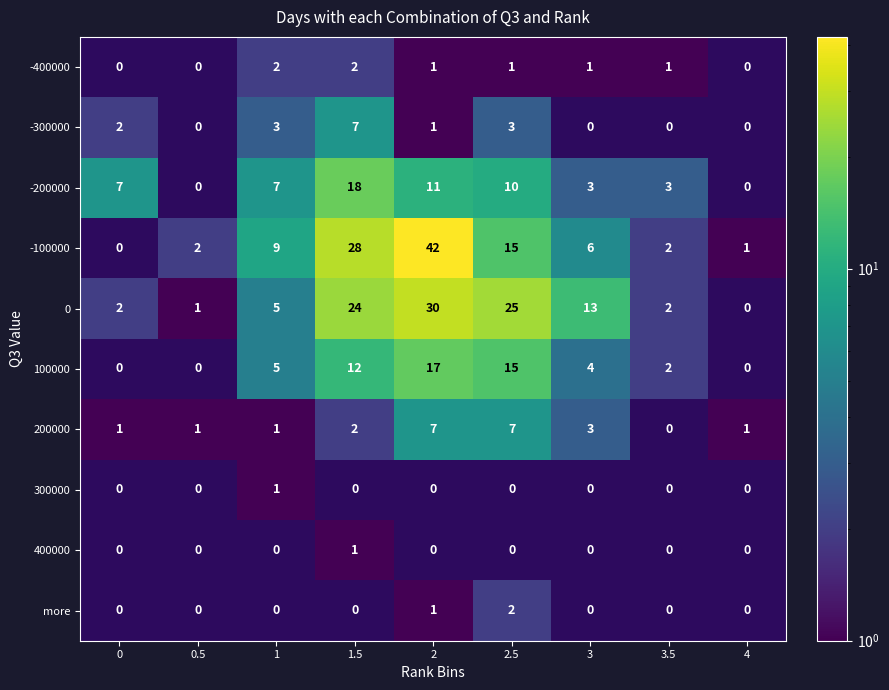

Reading left to right, transcribe all the data shown in this chart.

row_0: 0=0.5	0.5=0.5	1=2.0	1.5=2.0	2=1.0	2.5=1.0	3=1.0	3.5=1.0	4=0.5
row_1: 0=2.0	0.5=0.5	1=3.0	1.5=7.0	2=1.0	2.5=3.0	3=0.5	3.5=0.5	4=0.5
row_2: 0=7.0	0.5=0.5	1=7.0	1.5=18.0	2=11.0	2.5=10.0	3=3.0	3.5=3.0	4=0.5
row_3: 0=0.5	0.5=2.0	1=9.0	1.5=28.0	2=42.0	2.5=15.0	3=6.0	3.5=2.0	4=1.0
row_4: 0=2.0	0.5=1.0	1=5.0	1.5=24.0	2=30.0	2.5=25.0	3=13.0	3.5=2.0	4=0.5
row_5: 0=0.5	0.5=0.5	1=5.0	1.5=12.0	2=17.0	2.5=15.0	3=4.0	3.5=2.0	4=0.5
row_6: 0=1.0	0.5=1.0	1=1.0	1.5=2.0	2=7.0	2.5=7.0	3=3.0	3.5=0.5	4=1.0
row_7: 0=0.5	0.5=0.5	1=1.0	1.5=0.5	2=0.5	2.5=0.5	3=0.5	3.5=0.5	4=0.5
row_8: 0=0.5	0.5=0.5	1=0.5	1.5=1.0	2=0.5	2.5=0.5	3=0.5	3.5=0.5	4=0.5
row_9: 0=0.5	0.5=0.5	1=0.5	1.5=0.5	2=1.0	2.5=2.0	3=0.5	3.5=0.5	4=0.5